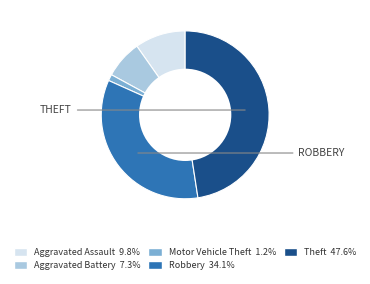

Which has a higher value, Aggravated Assault or Aggravated Battery?

Aggravated Assault